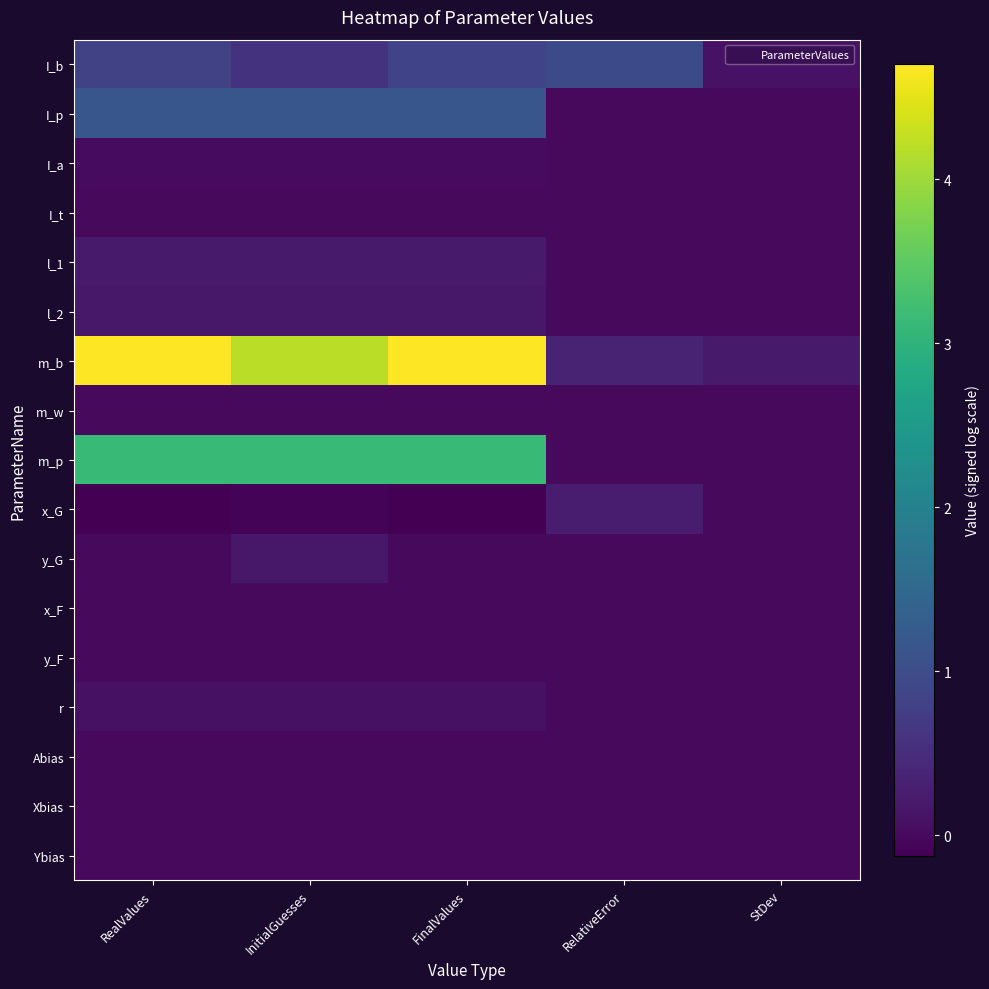

What is the spread (max minus min) of values at InitialGuesses?

4.3